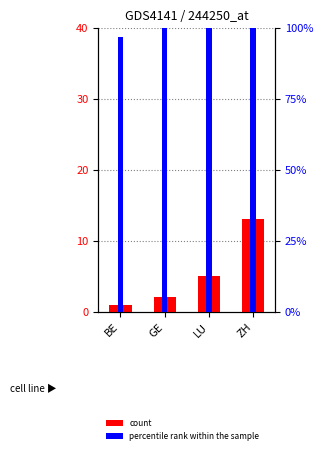

What is the label of the 3rd bar from the right?

GE